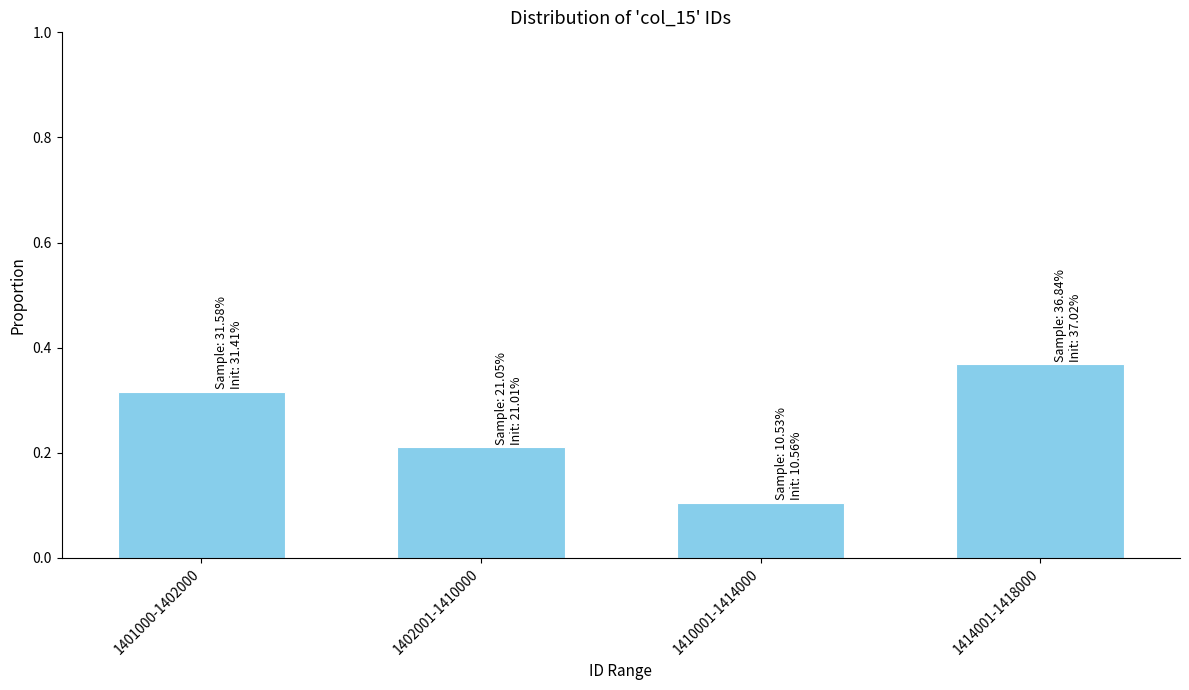

List the labels in order of value, largest first.

1414001-1418000, 1401000-1402000, 1402001-1410000, 1410001-1414000